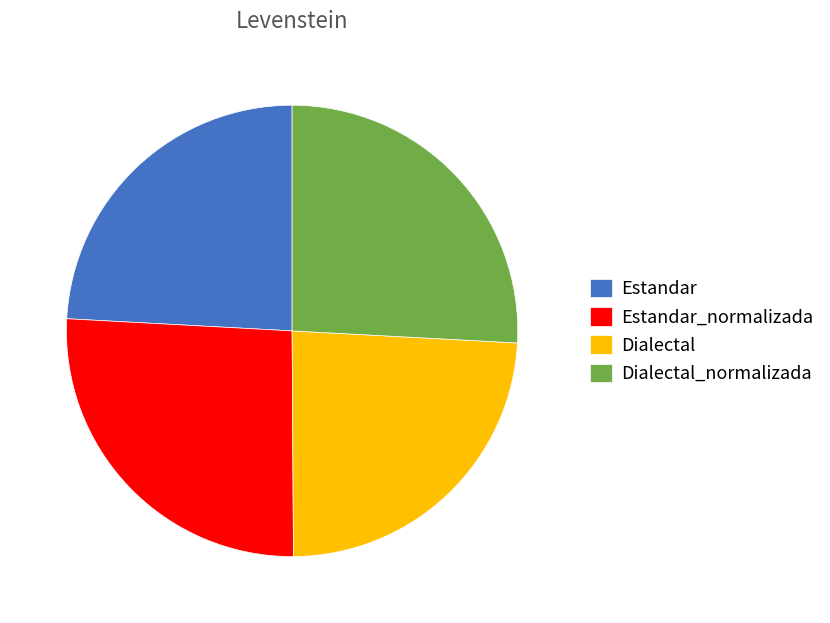

The Dialectal_normalizada slice represents 26% of the pie. True or false?

True